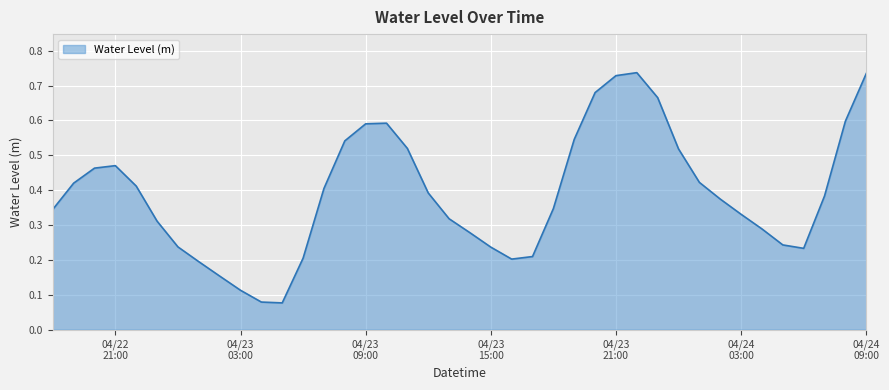

How many lines are shown in the chart?

1